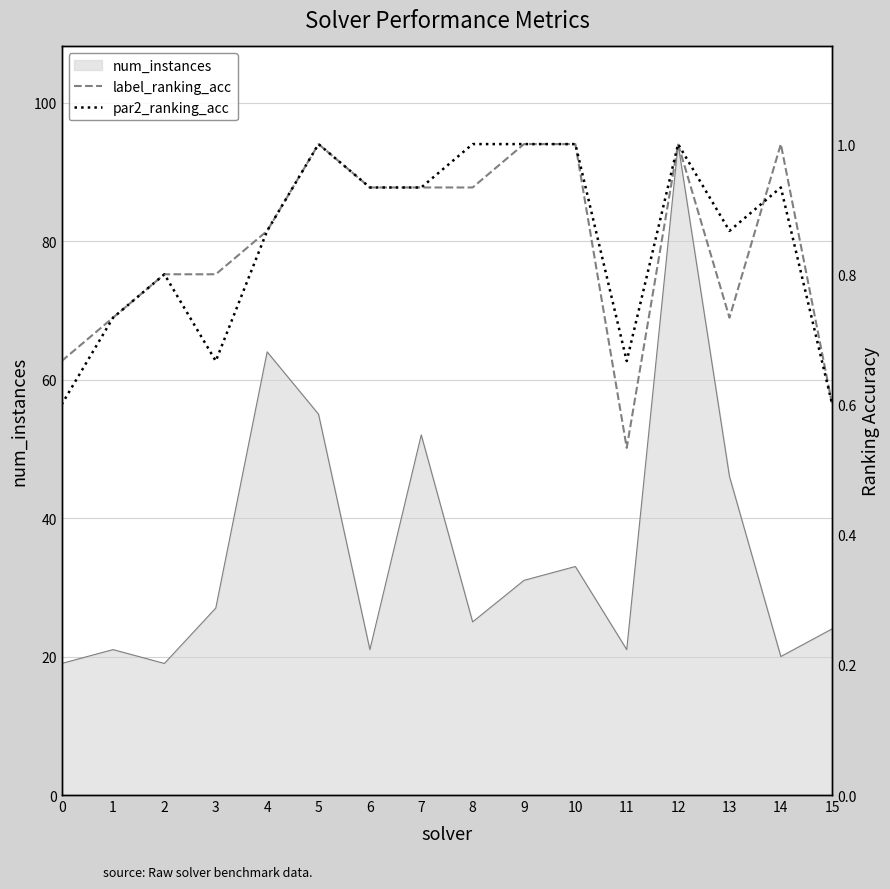

At which category does label_ranking_acc reach its first local peak?

5